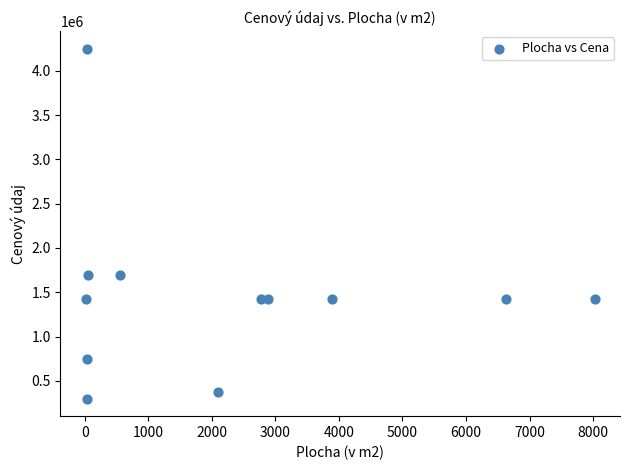

What is the range of X values (max minus min)?

8008